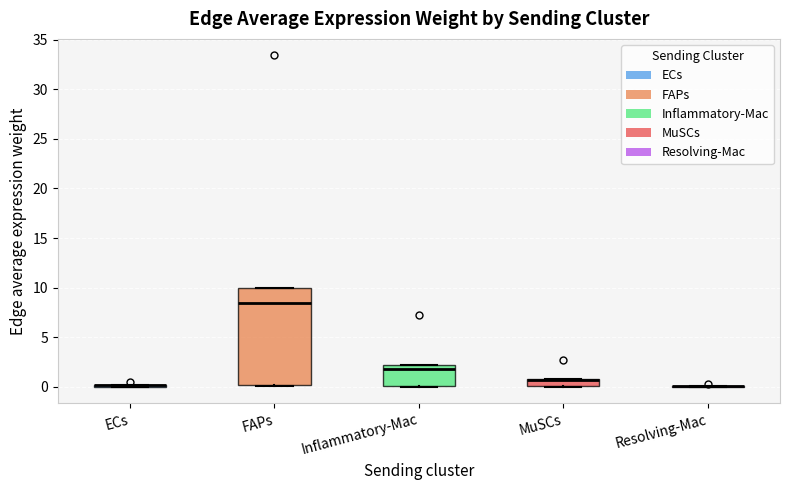

Reading left to right, transcribe this box plot: for each box, give where its median line is, the range the box spans, and where its two whiskers end, as read against the y-axis. The values are not printed on the chart, so give them approximately, as read against the axis.

ECs: box collapsed to a line at 0.0, whiskers 0.0 to 0.0
FAPs: median 8.5, box 0.0 to 10.0, whiskers 0.0 (just below the box's lower edge) to 10.0
Inflammatory-Mac: median 2.0 (just below the box's upper edge), box 0.0 to 2.0, whiskers 0.0 to 2.0
MuSCs: median 0.5 (drawn on the box's upper edge), box 0.0 to 1.0, whiskers 0.0 to 1.0
Resolving-Mac: box collapsed to a line at 0.0, whiskers 0.0 to 0.0